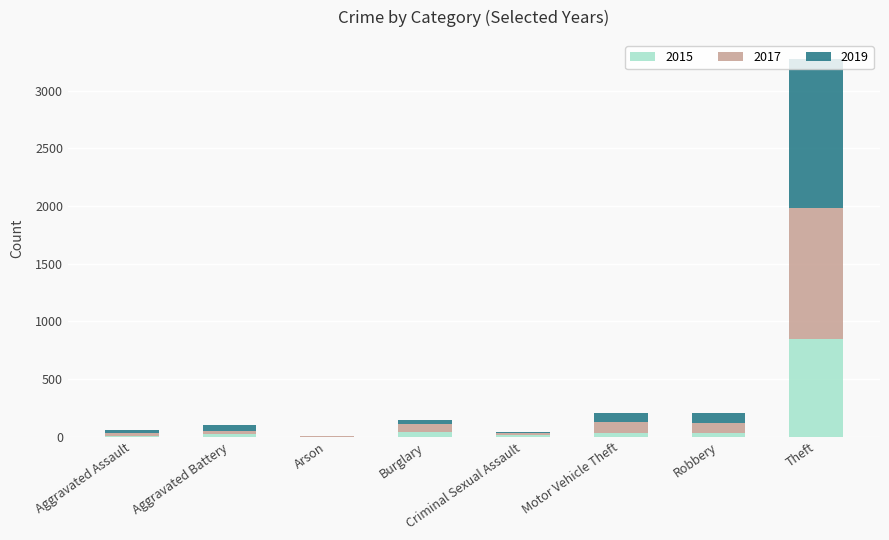

How many series are shown in this chart?

3